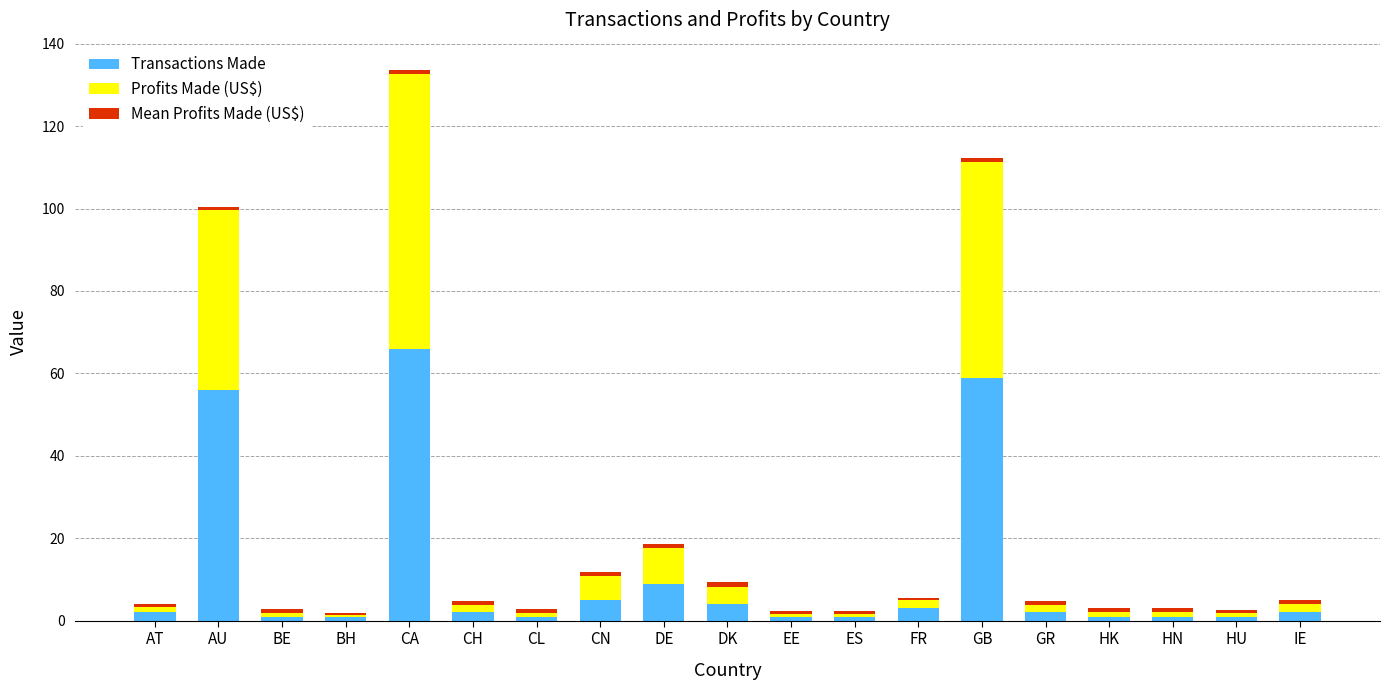

Does the chart contain stacked bars?

Yes